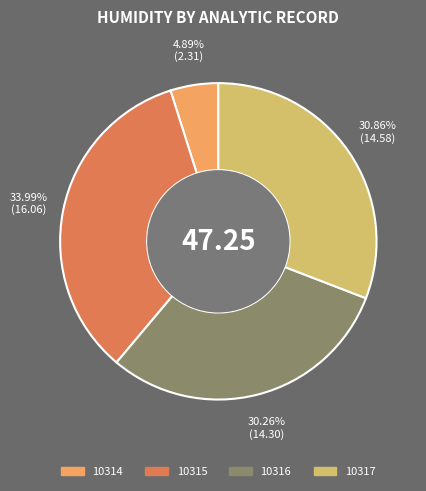

To the nearest percent, what is the difference between the largest and smallest slice percentages?

29%